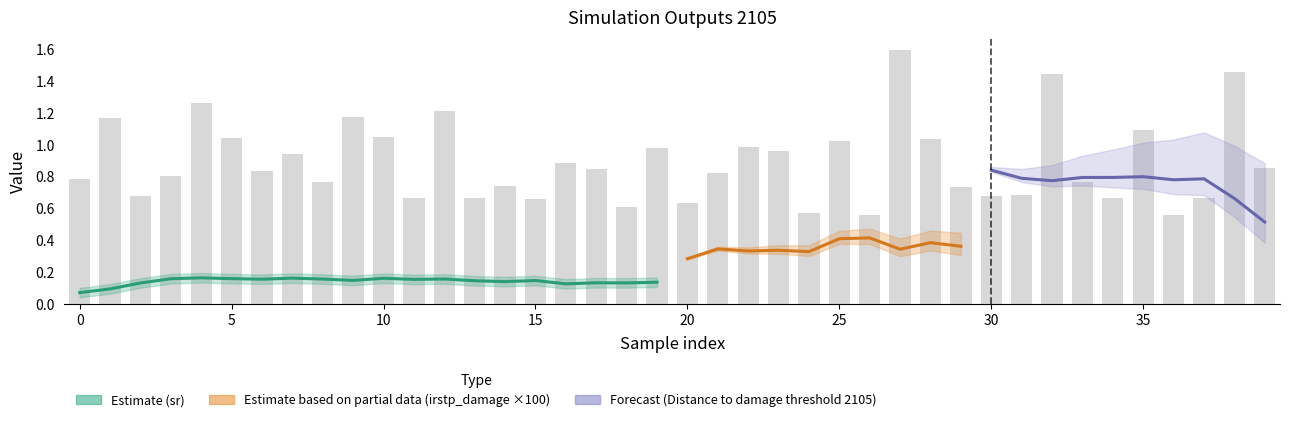

What is the value of the sr bar at the 15th from the left?

0.1